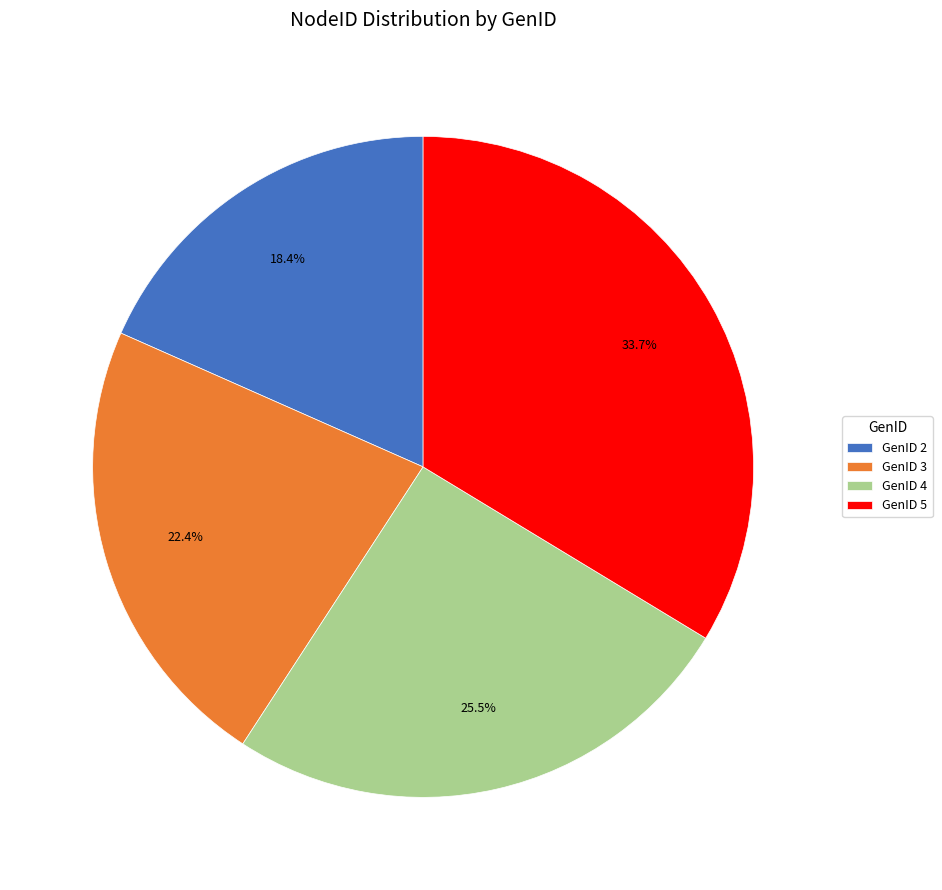

Is the sum of GenID 3 and GenID 5 greater than half?

Yes